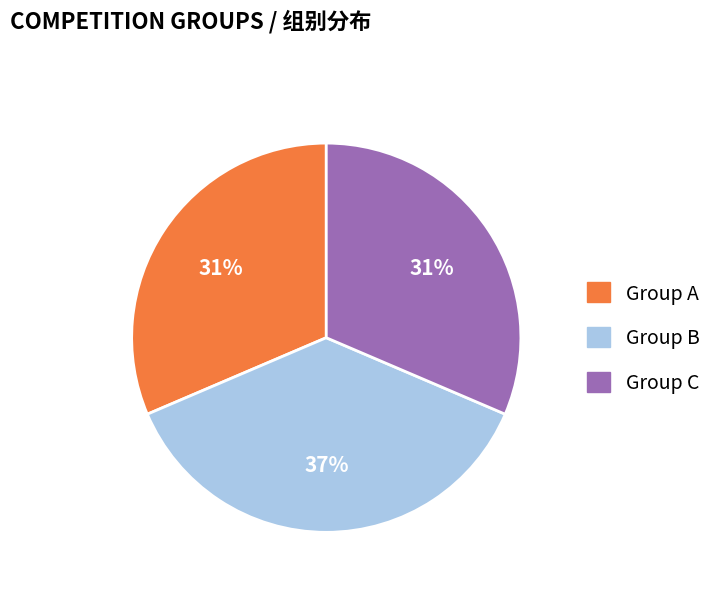

The Group C slice represents 21% of the pie. True or false?

False